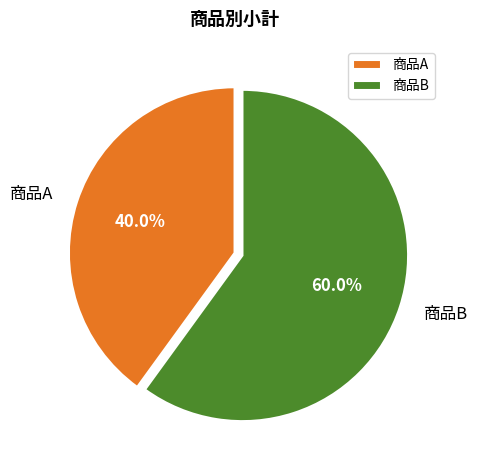

How many segments does this pie chart have?

2